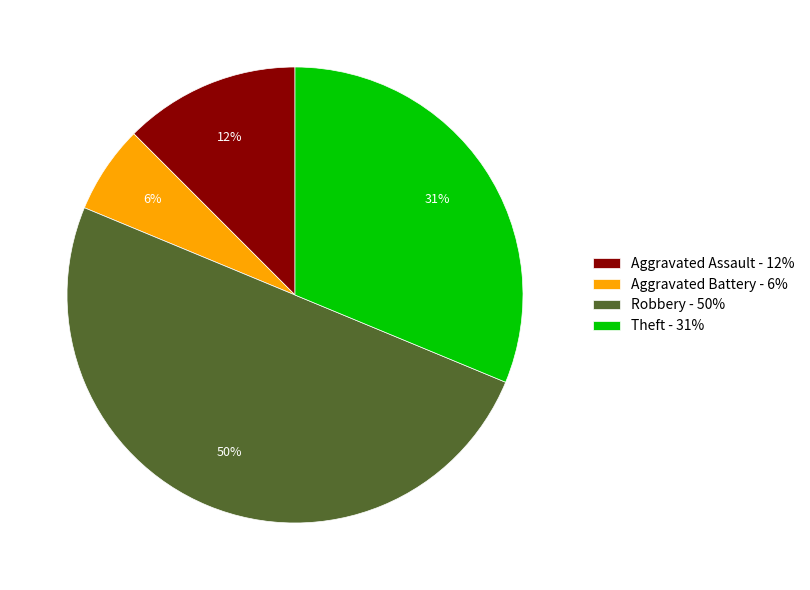

How many slices are in this pie chart?

4